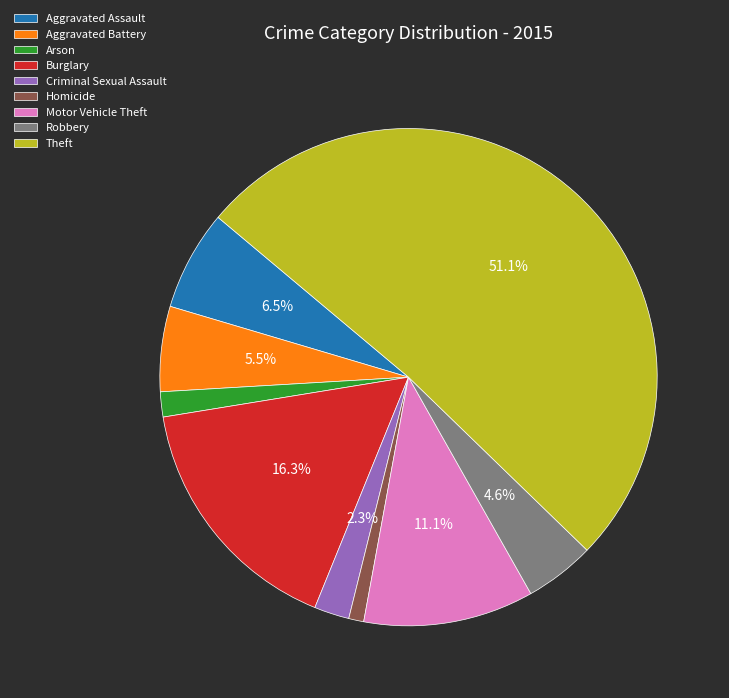

To the nearest percent, what is the combined percentage of Aggravated Assault and Motor Vehicle Theft?

18%